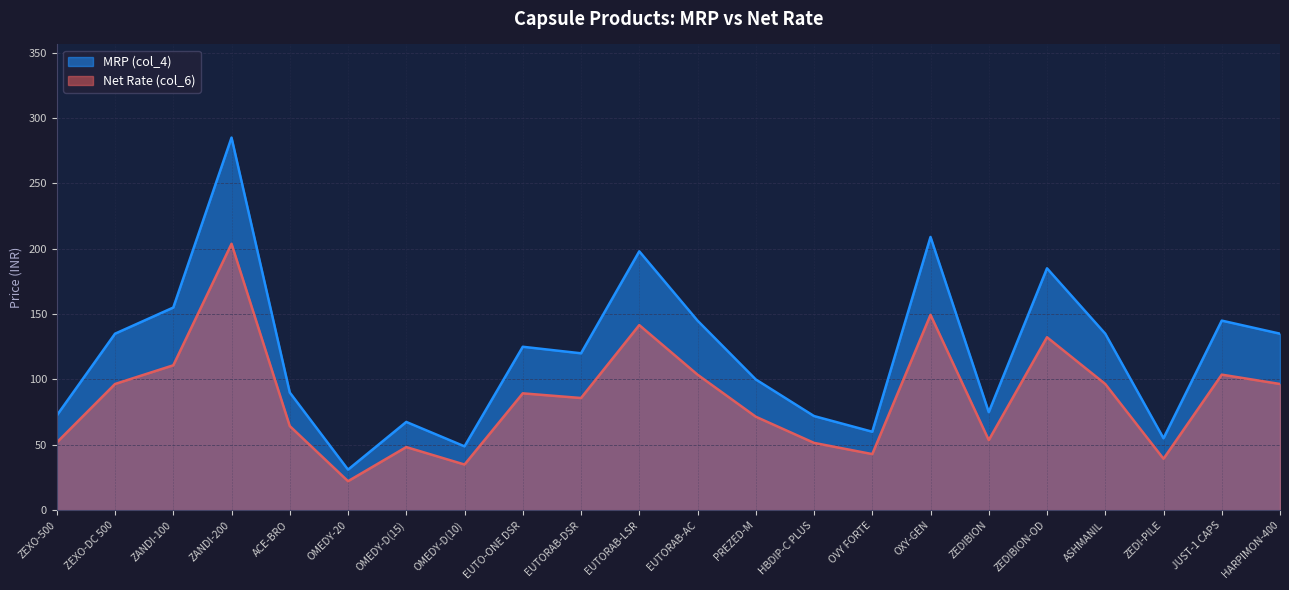

How many categories are shown in the chart?

22